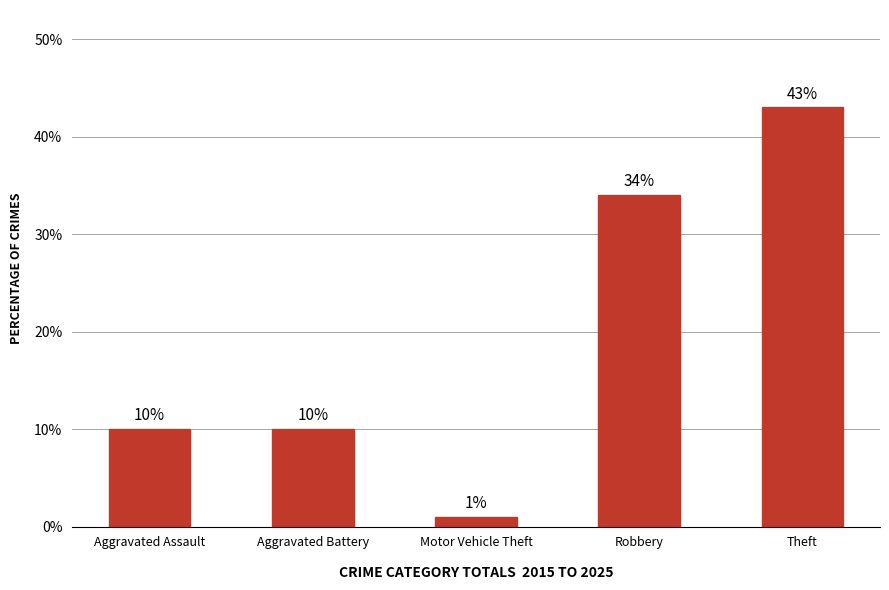

The value at Aggravated Battery is 5. True or false?

False